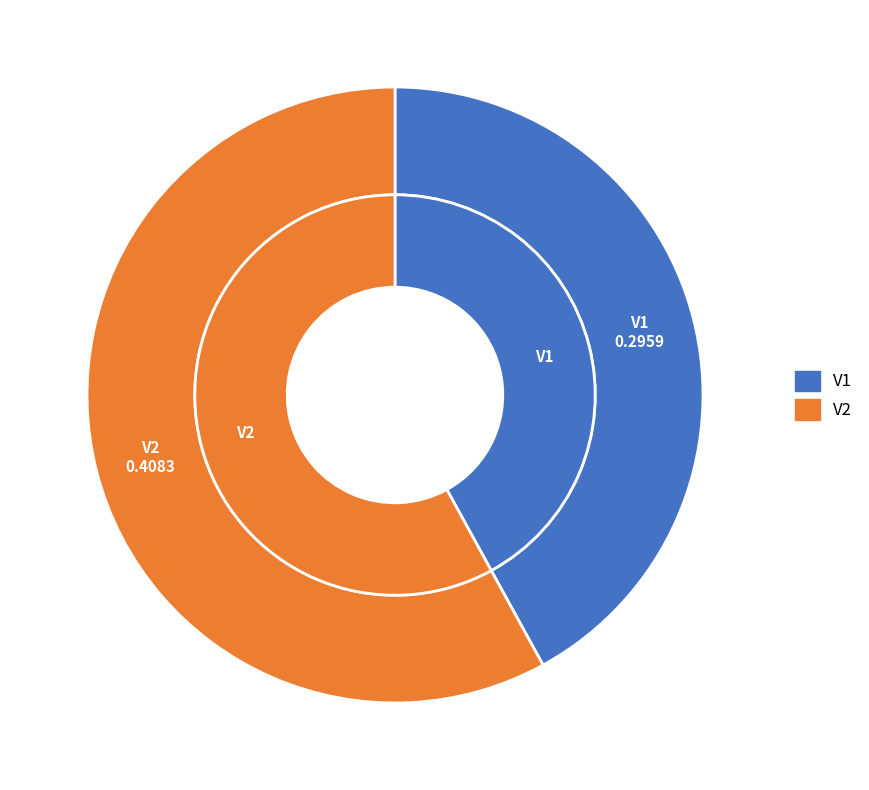

To the nearest percent, what percentage of the pie is V1?

42%